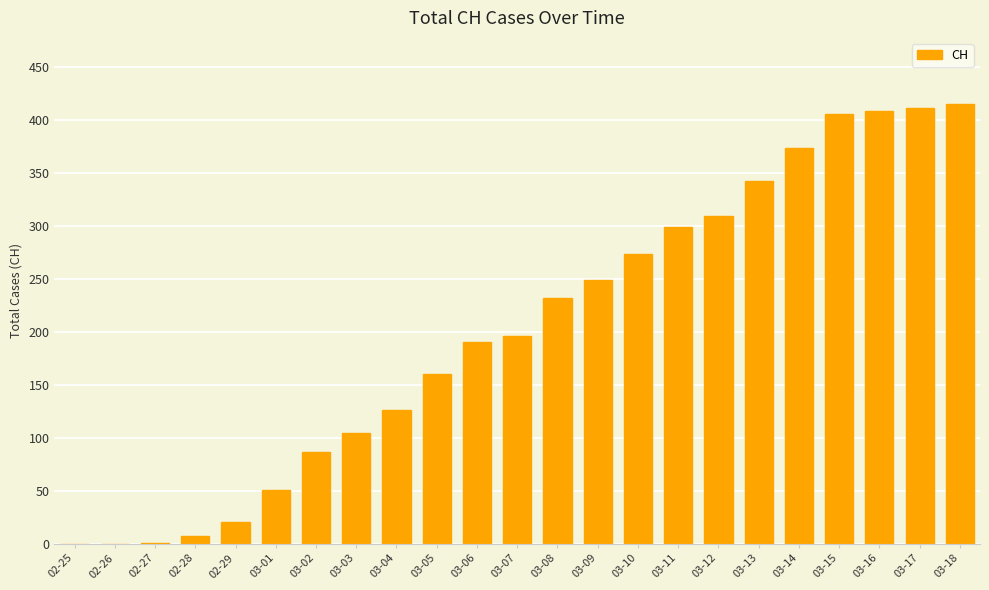

What is the greatest value displayed?

415